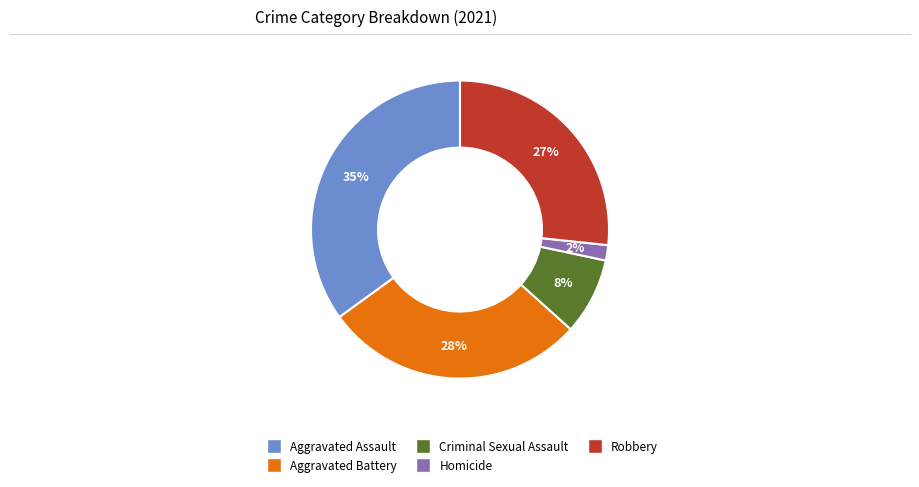

What percentage is the Aggravated Assault slice, to the nearest percent?

35%